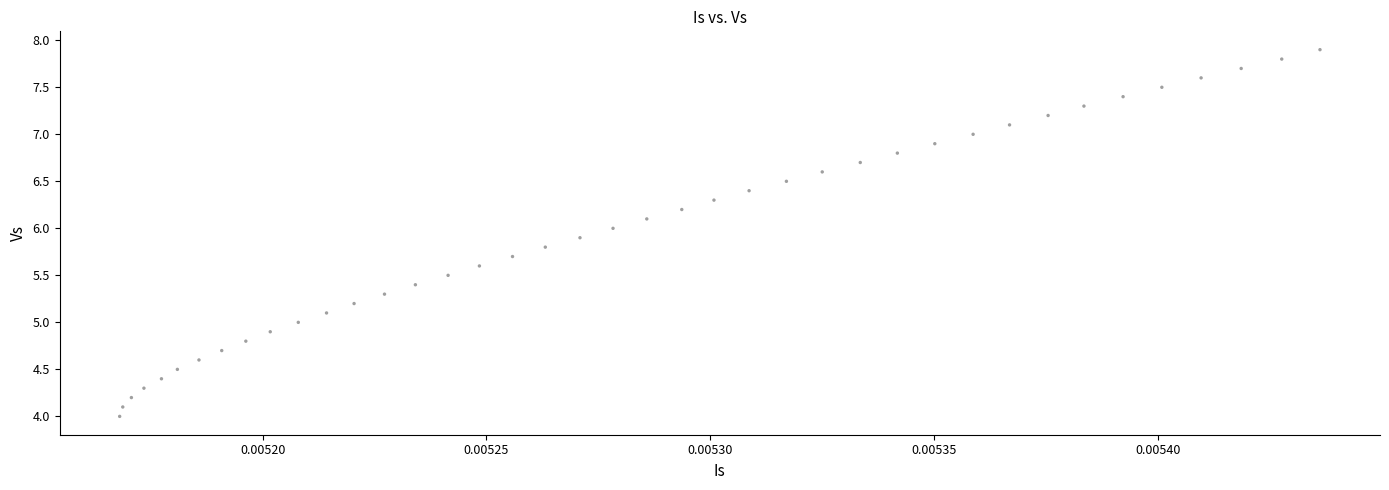

What is the range of Y values (max minus min)?

3.9